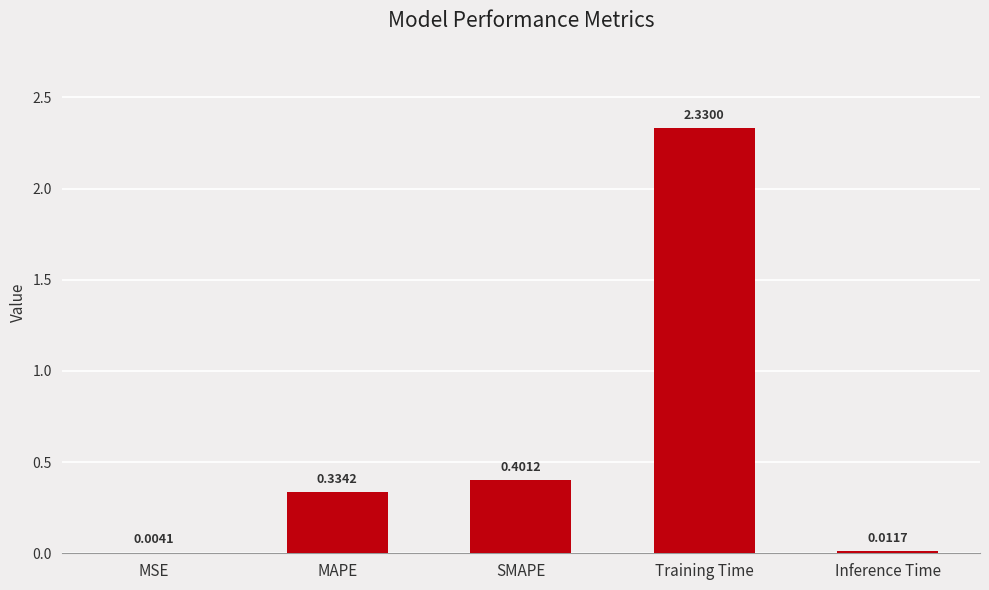

Which category has the highest value across all series?

Training Time